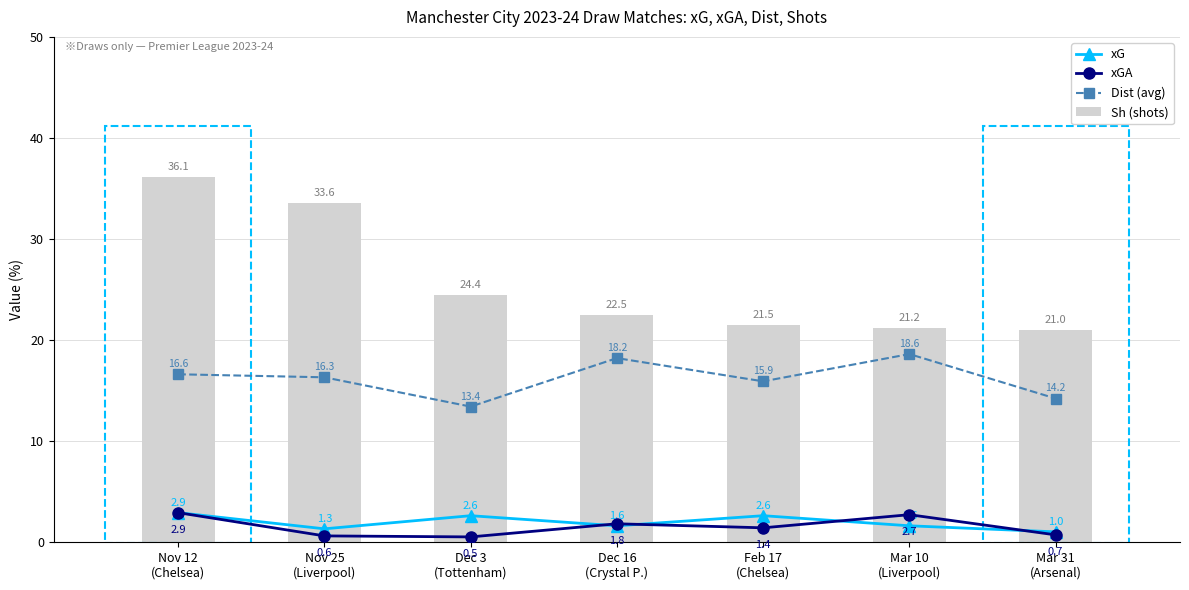

Which series changed the most between Dec 16
(Crystal P.) and Mar 31
(Arsenal)?

Dist (avg)